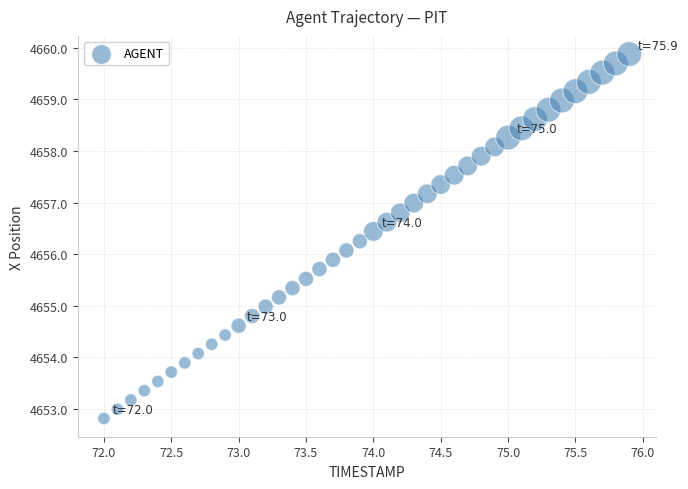

What is the range of Y values (max minus min)?

7.1